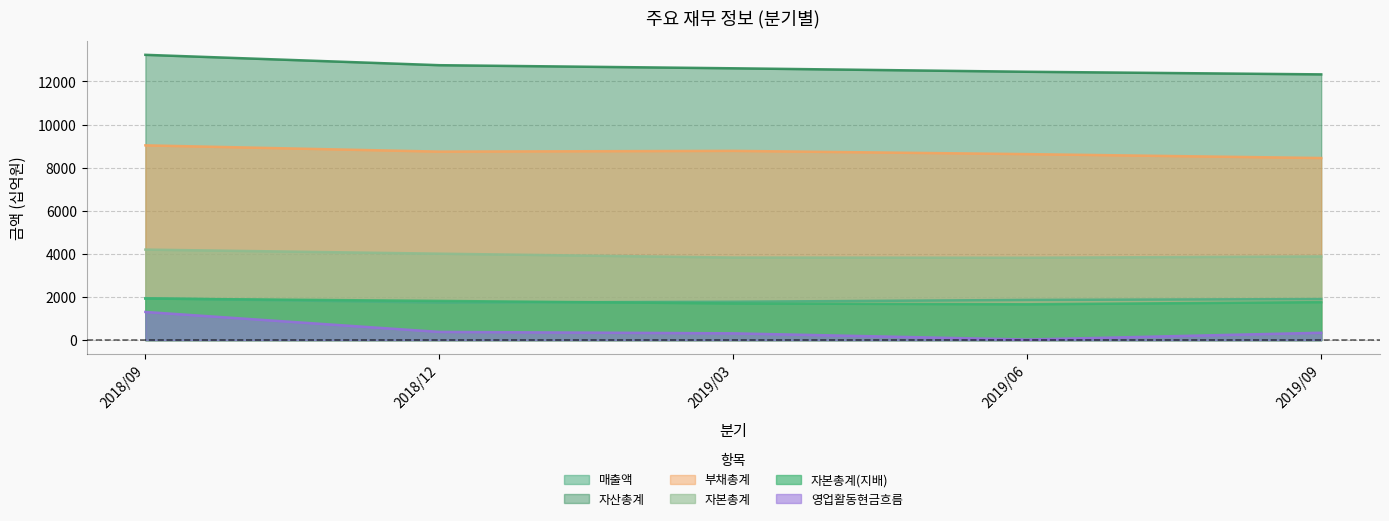

Which series has the largest range (max minus min)?

영업활동현금흐름